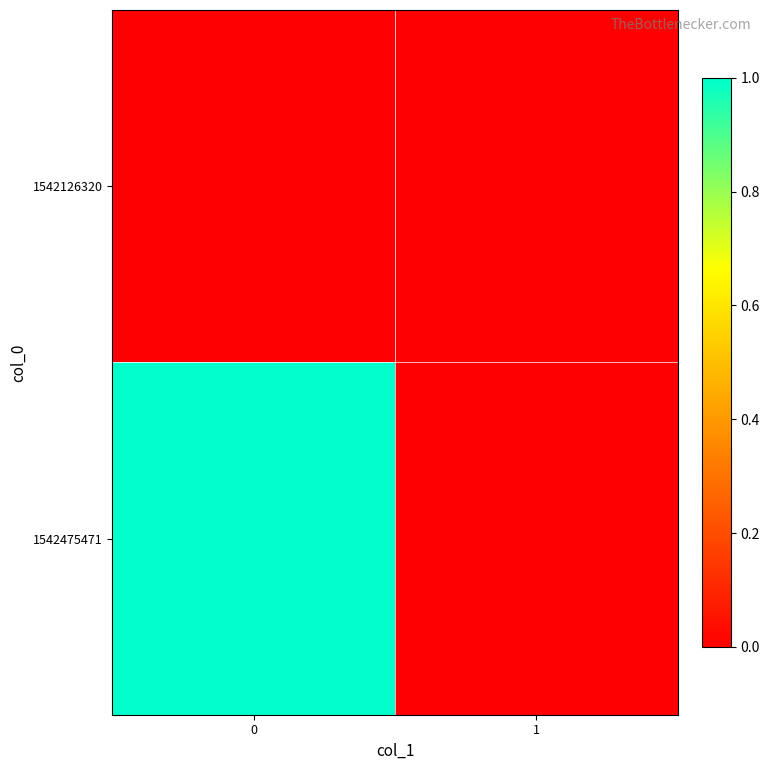

Which series has the largest total across all categories?

1542475471